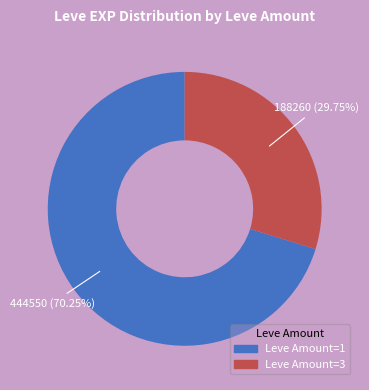

Is there any slice that represents more than half of the pie?

Yes